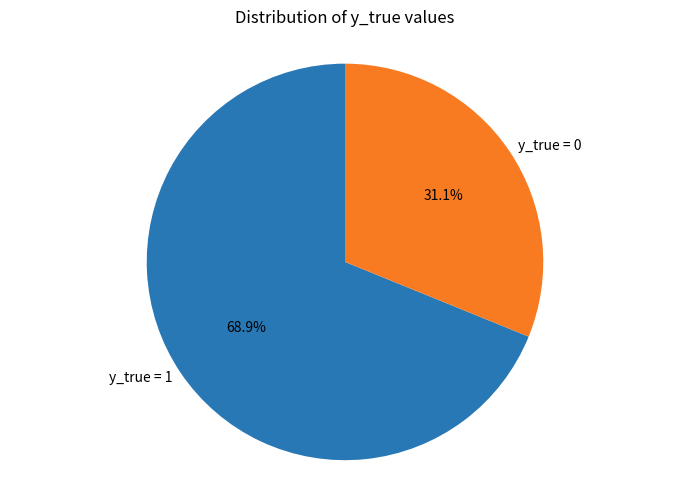

Rank the categories by value from highest to lowest.

y_true = 1, y_true = 0